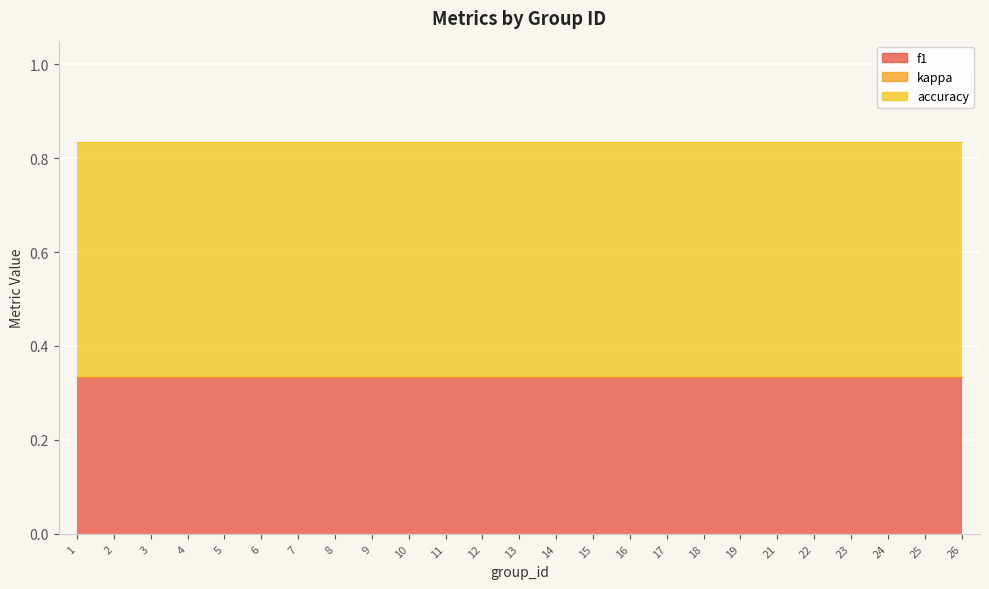

Which has a higher value, 4 or 25?

4